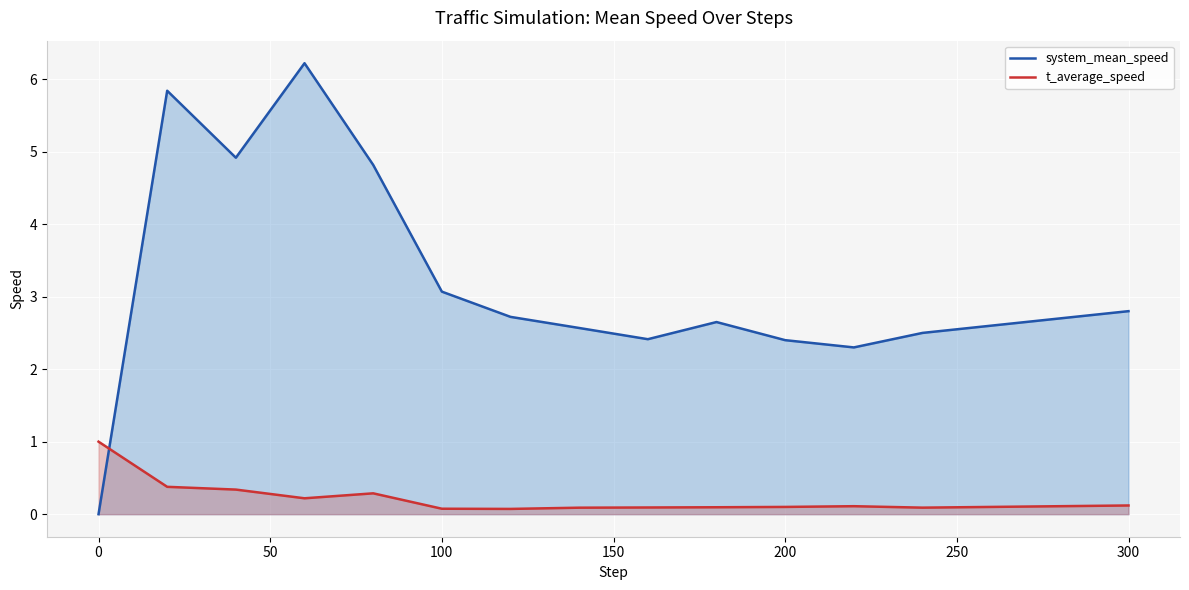

What are all the series names shown in the legend?

system_mean_speed, t_average_speed